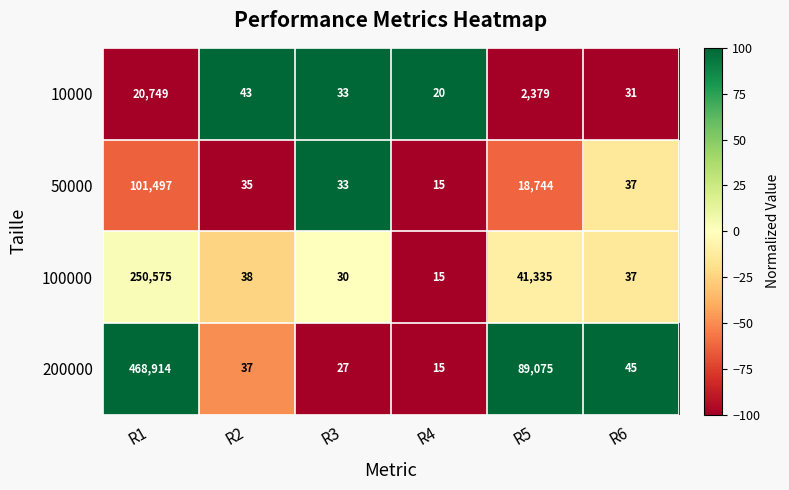

Reading right to left, extract all data points from this chart.

10000: R6=31	R5=2379	R4=20	R3=33	R2=43	R1=20749
50000: R6=37	R5=18744	R4=15	R3=33	R2=35	R1=101497
100000: R6=37	R5=41335	R4=15	R3=30	R2=38	R1=250575
200000: R6=45	R5=89075	R4=15	R3=27	R2=37	R1=468914